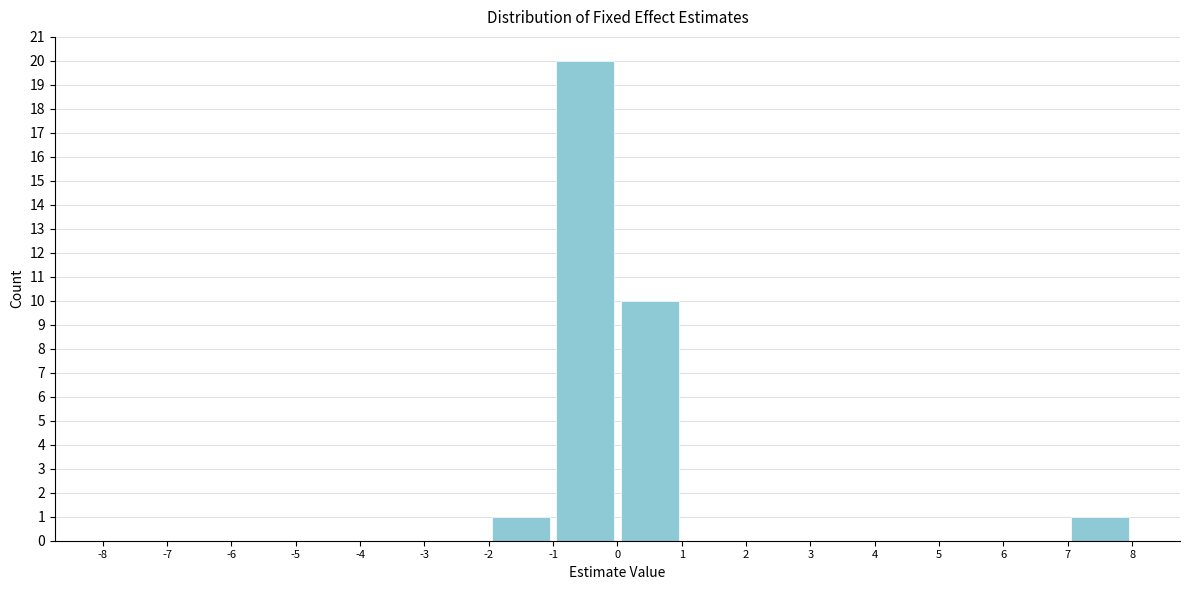

What is the height of the bar covering 0 to 1 on the x-axis? The values are not printed on the chart, so give them approximately, as read against the axis.

10